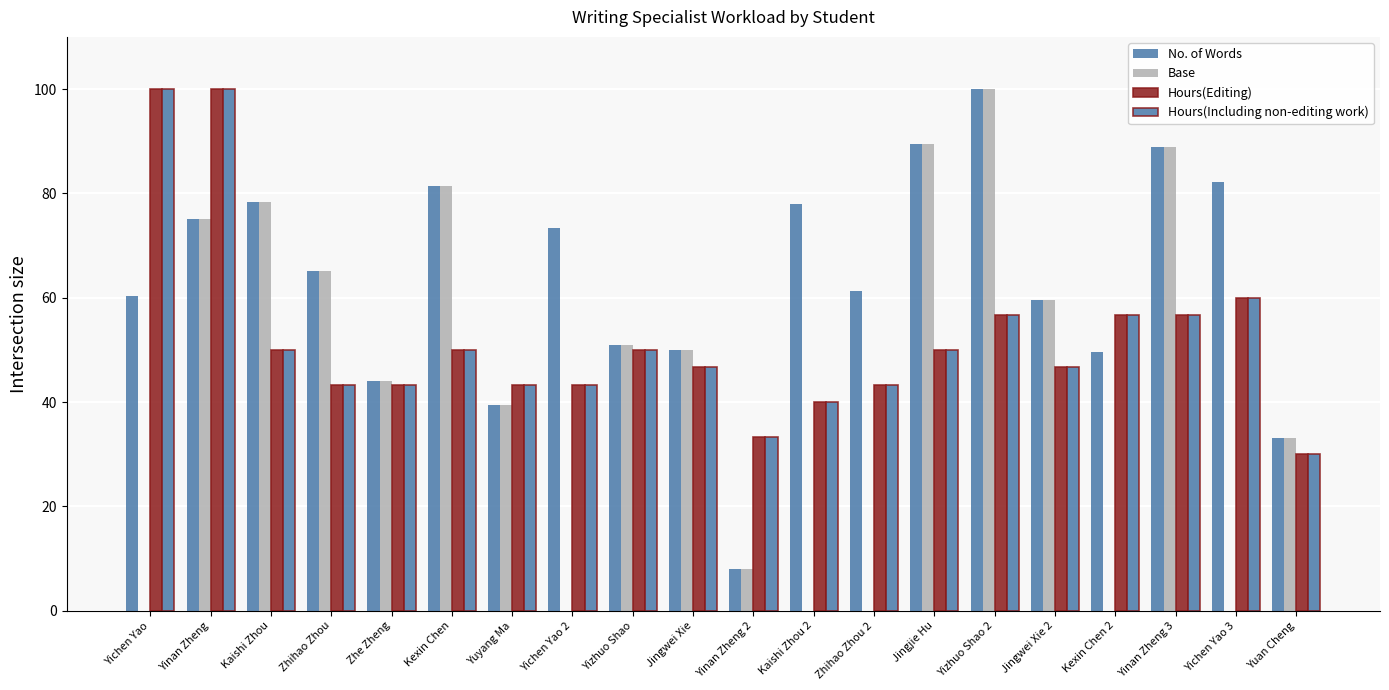

Rank the series by their maximum value, from highest to lowest.

No. of Words, Base, Hours(Editing), Hours(Including non-editing work)